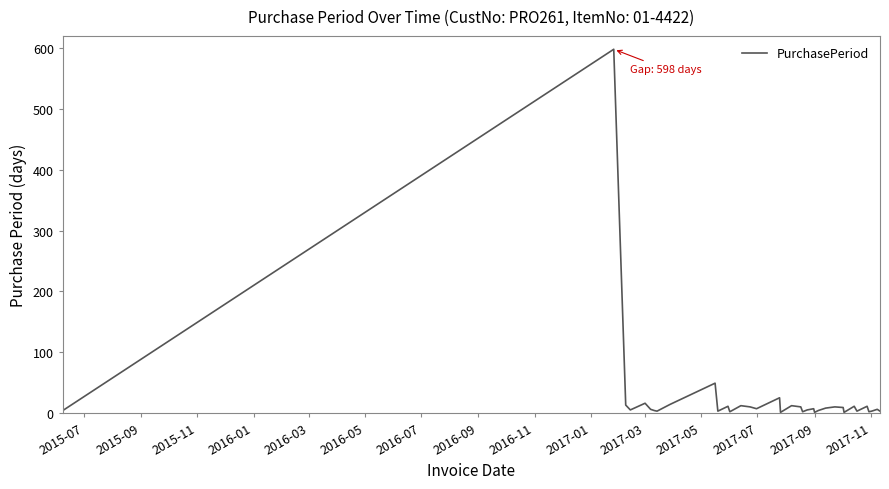

What is the greatest value displayed?

598